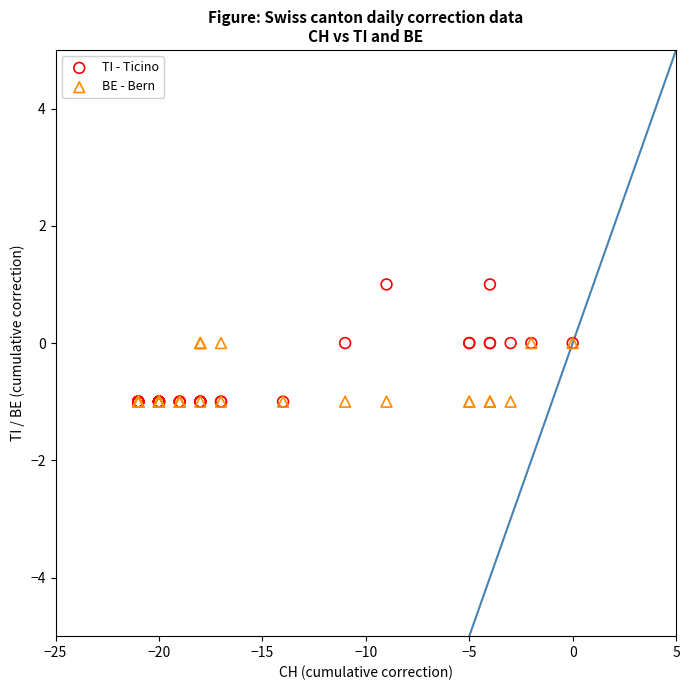

Which series contains the highest Y value?

TI - Ticino